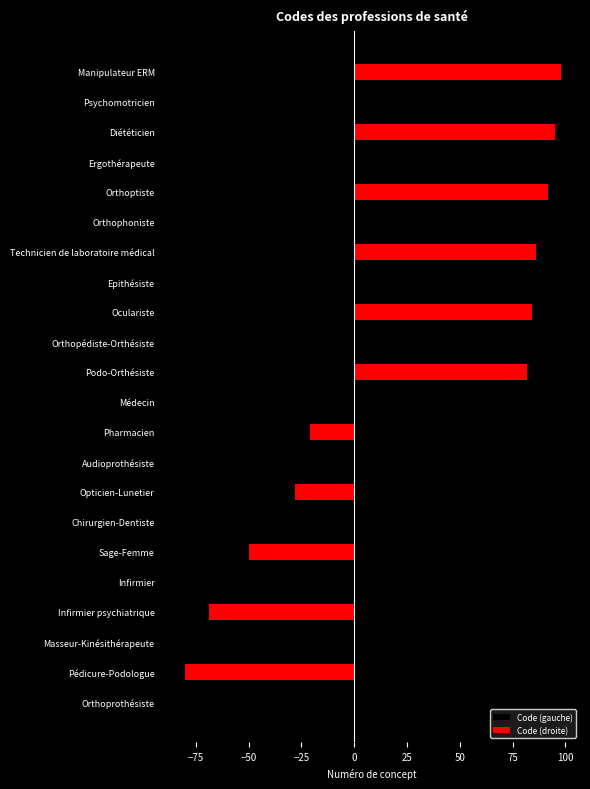

Which series changed the most between −75 and 10?

Code (gauche)